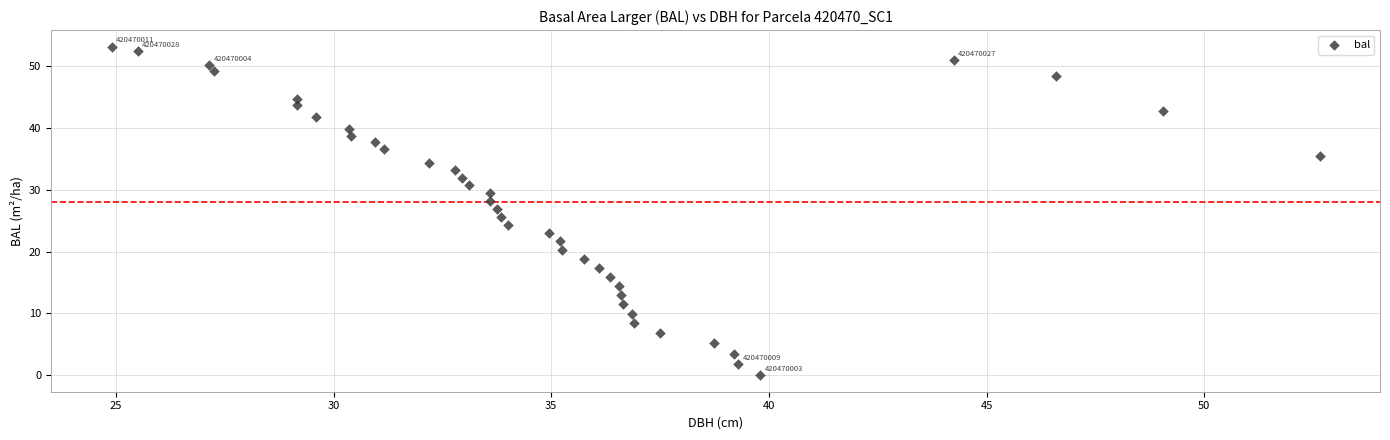

What is the range of X values (max minus min)?

27.8